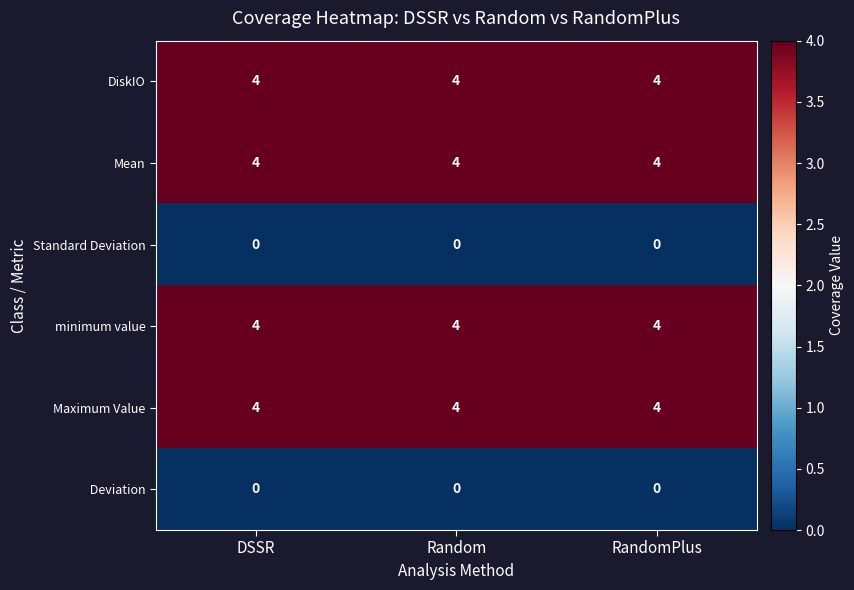

Is it true that  Deviation equals 0 at Random?

True